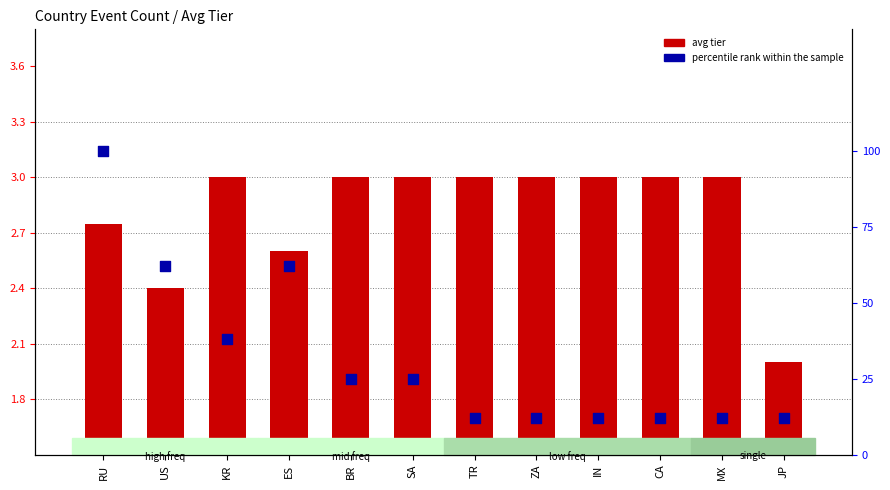

Which series reaches the minimum Y coordinate?

avg tier